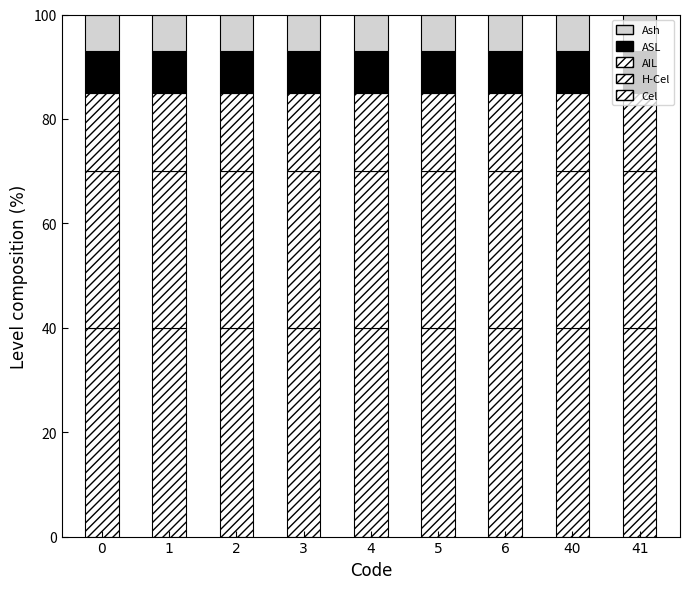

At how many categories does at least one series exceed 17?

9